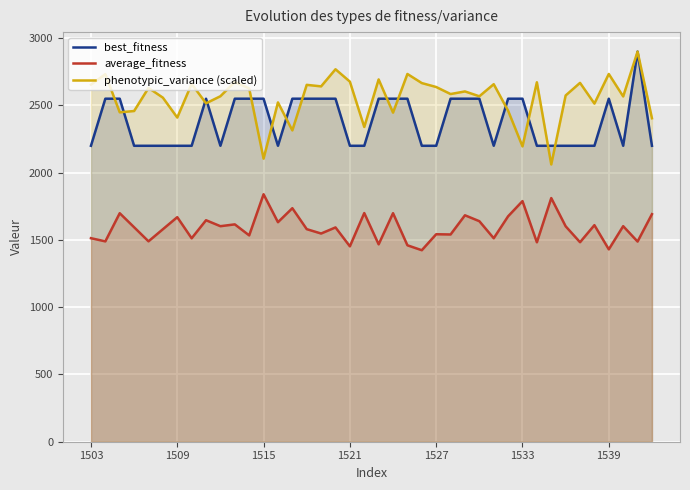

How many lines are shown in the chart?

3